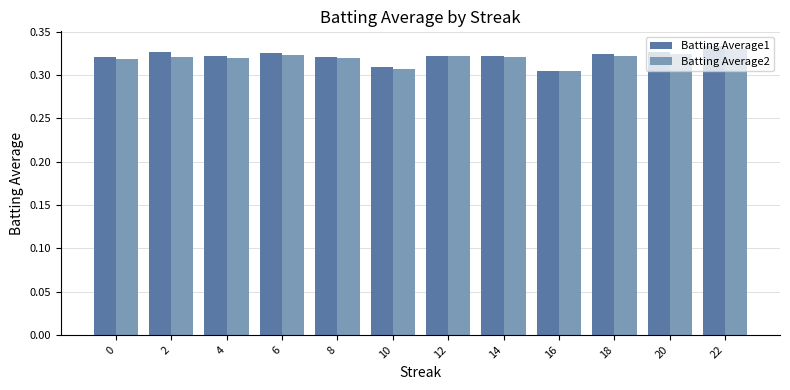

True or false: Batting Average2 has a value of 0.1 at 18.

False